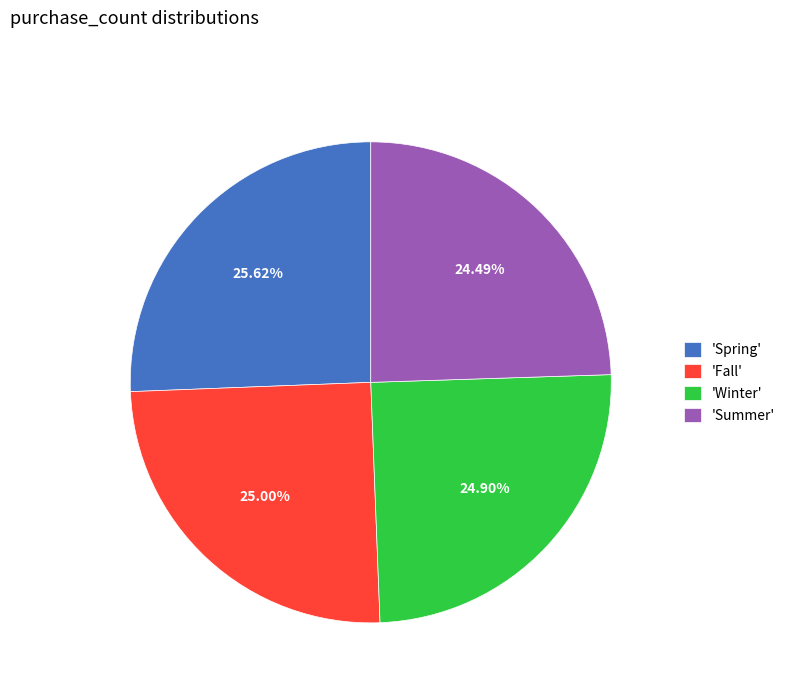

Is there any slice that represents more than half of the pie?

No